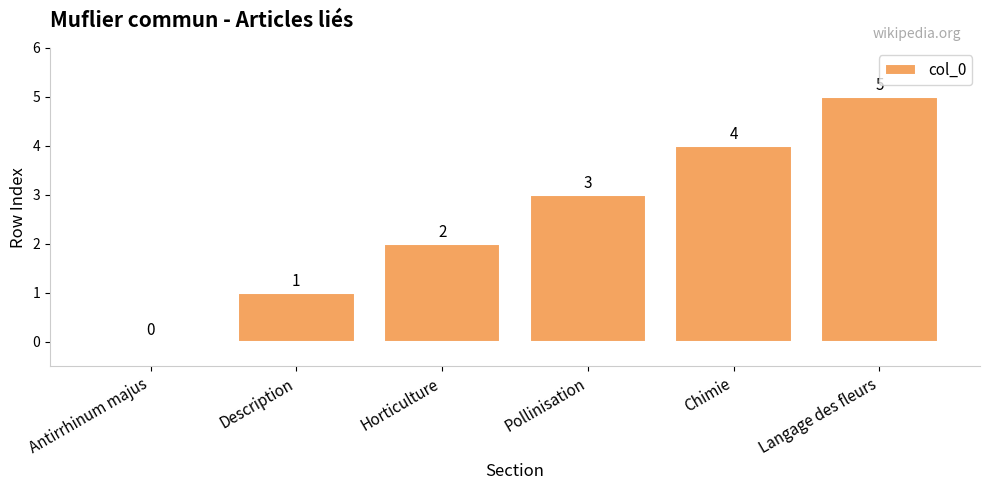

At which label is the value closest to 2?

Horticulture